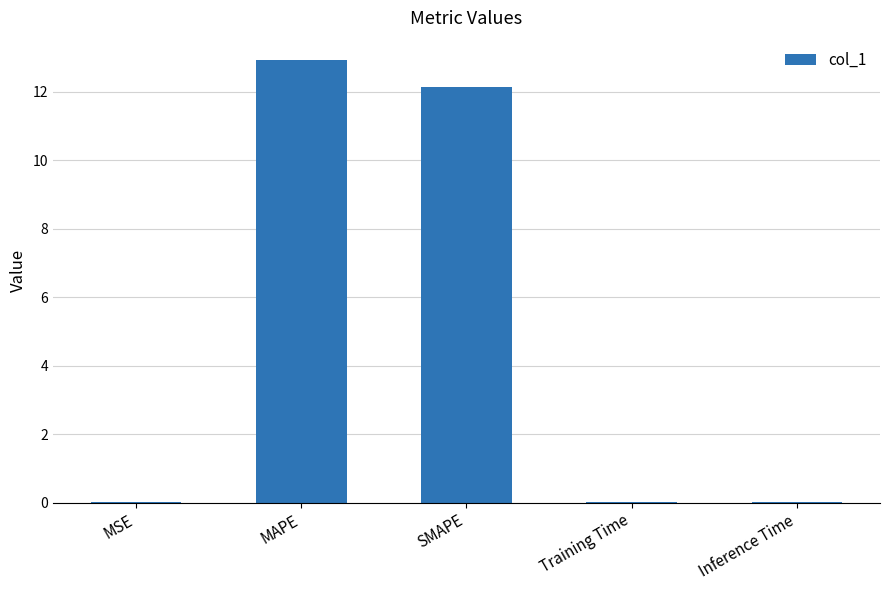

Which has a higher value, MAPE or Training Time?

MAPE